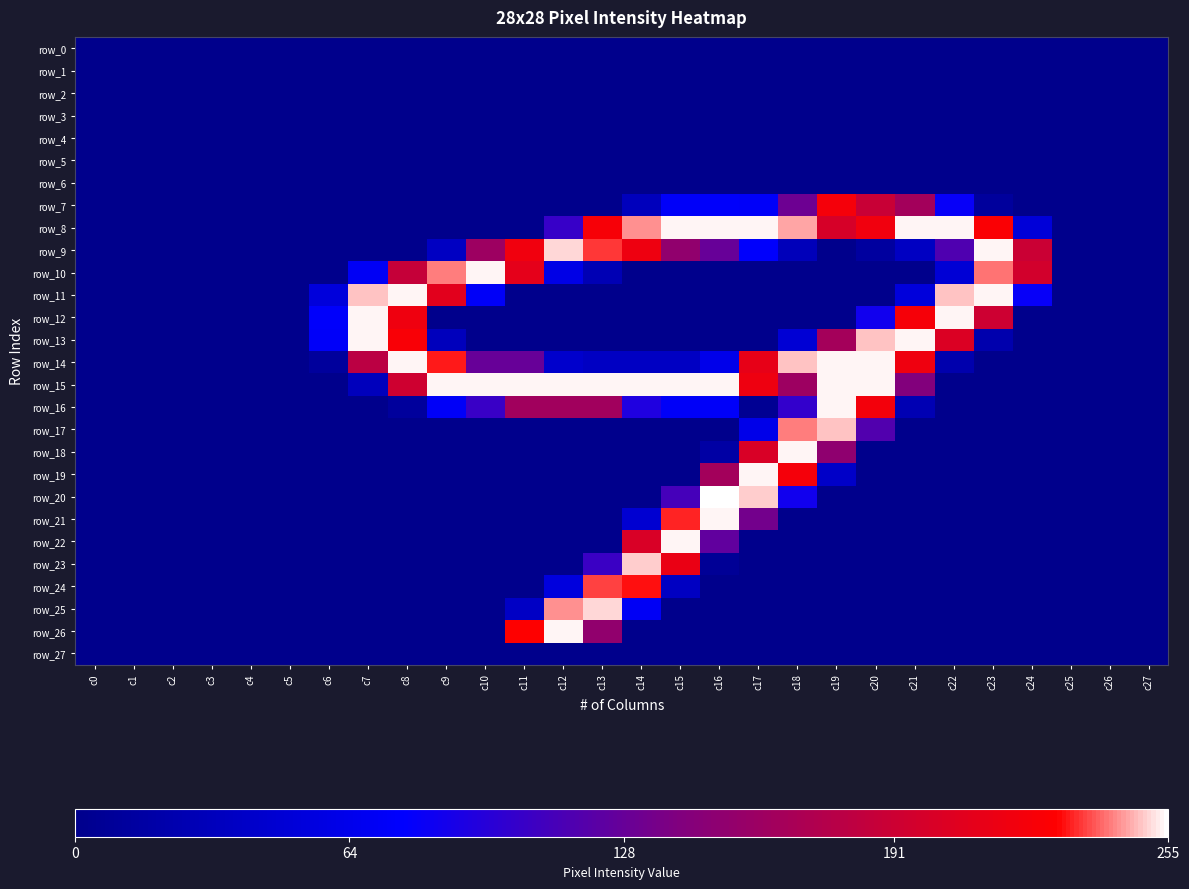

Which series changed the most between c25 and c27?

row_0